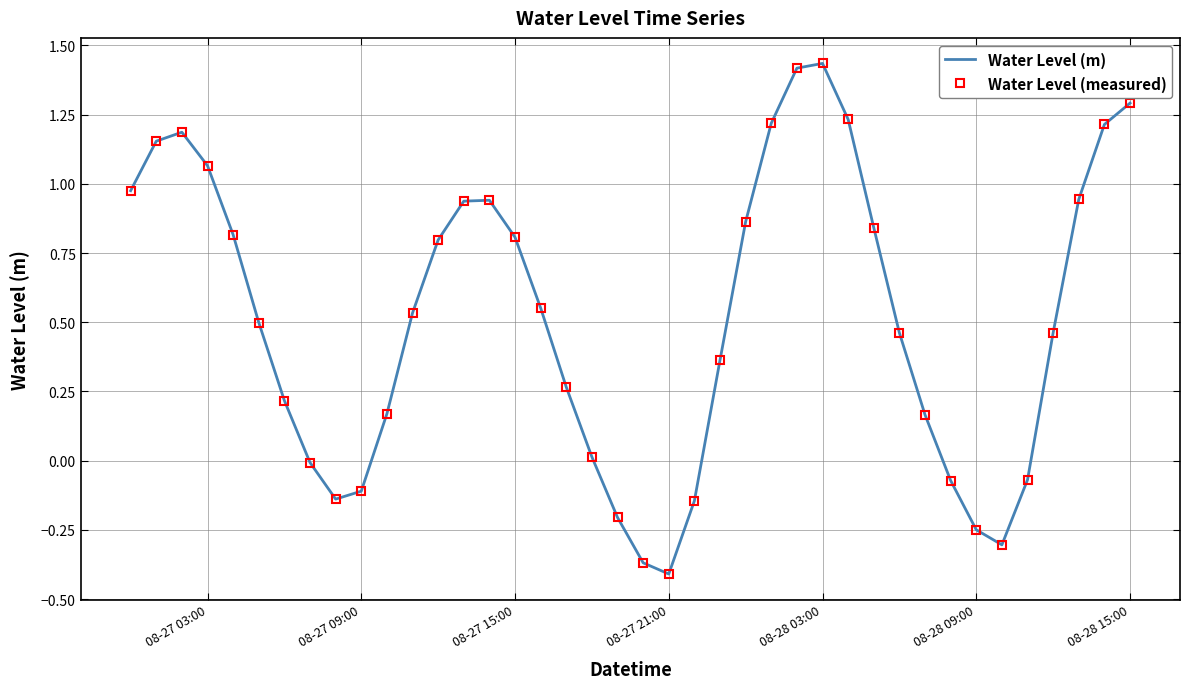

What is the average value of the Water Level (measured) series?

0.5